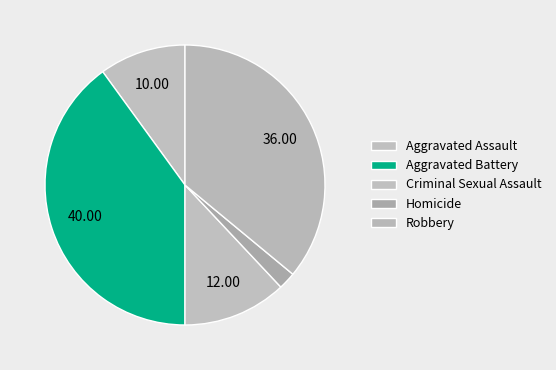

Is it true that Homicide is 2% of the pie?

True